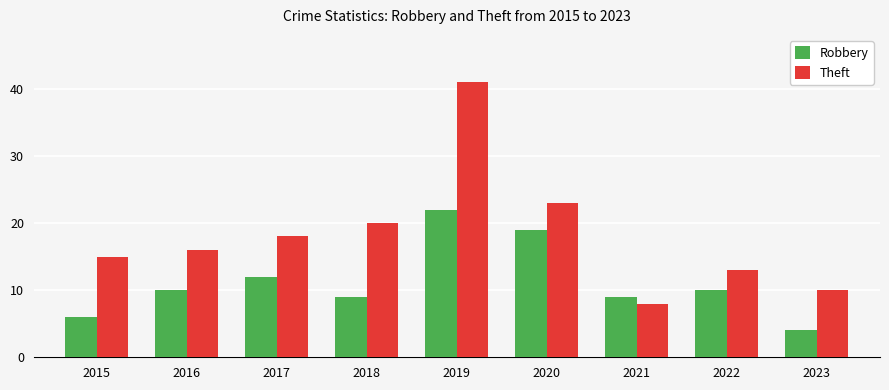

List the series in order of their overall mean, highest first.

Theft, Robbery